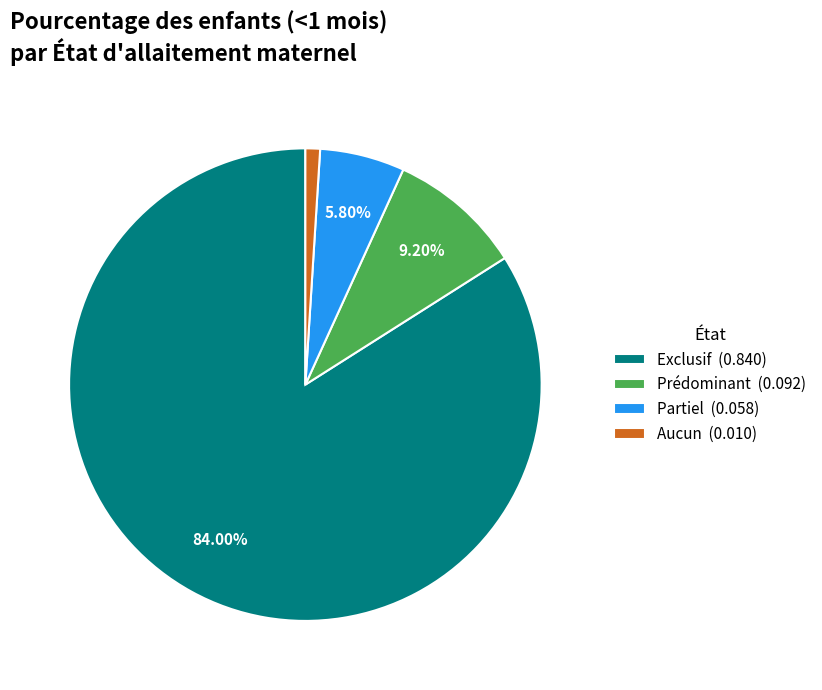

Rank the categories by value from lowest to highest.

Aucun, Partiel, Prédominant, Exclusif